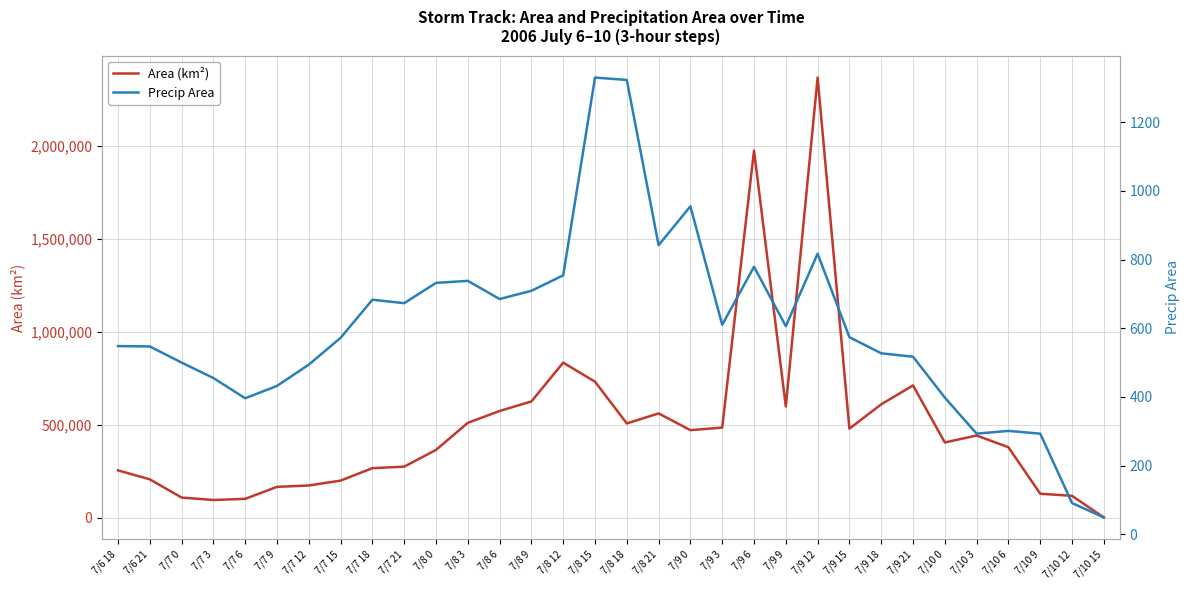

Is this an area chart (filled region under the line)?

No